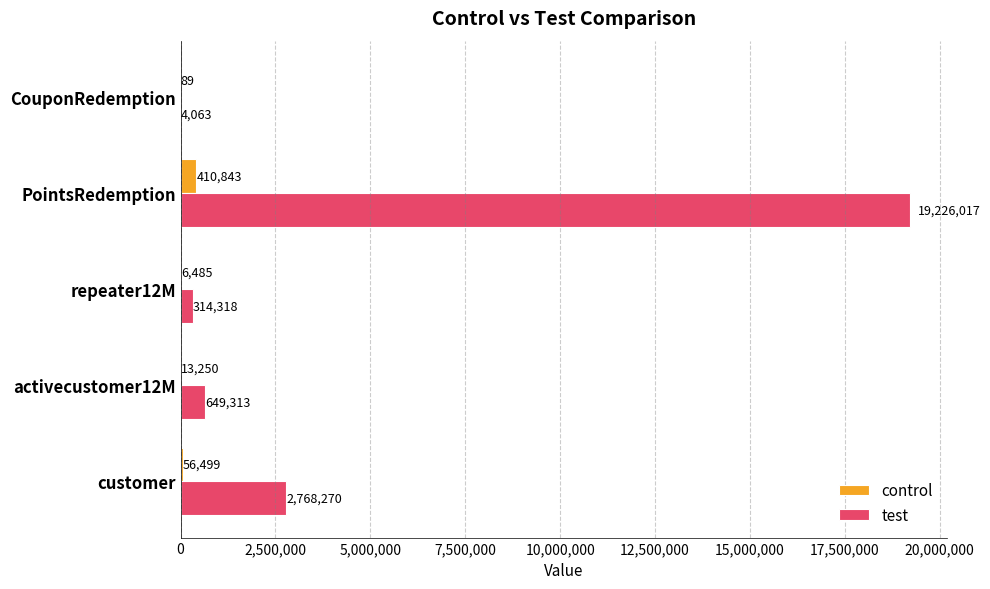

What is the total value across all series at CouponRedemption?

4152